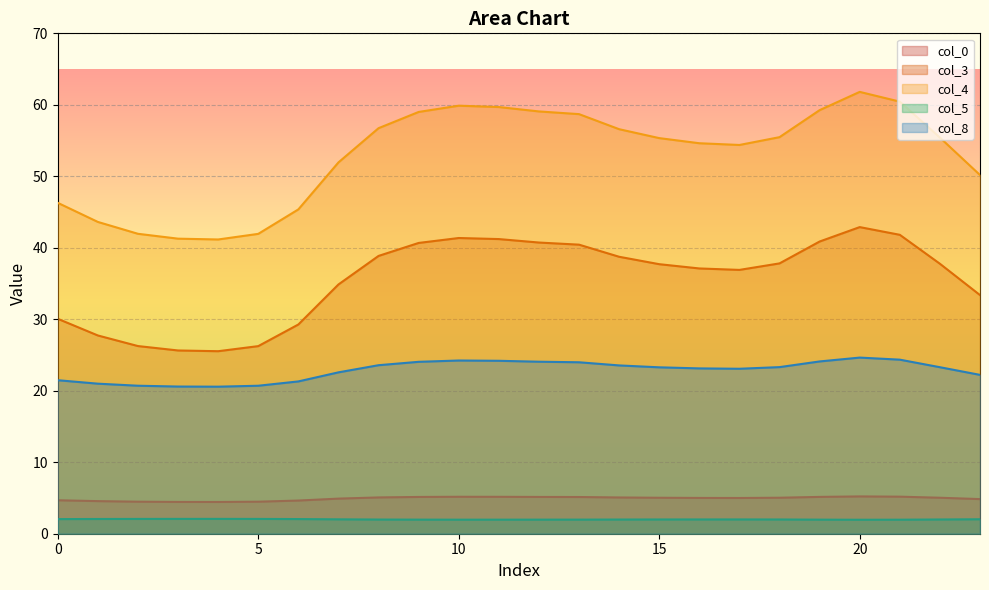

Is it true that col_8 equals 37.5 at 14?

False